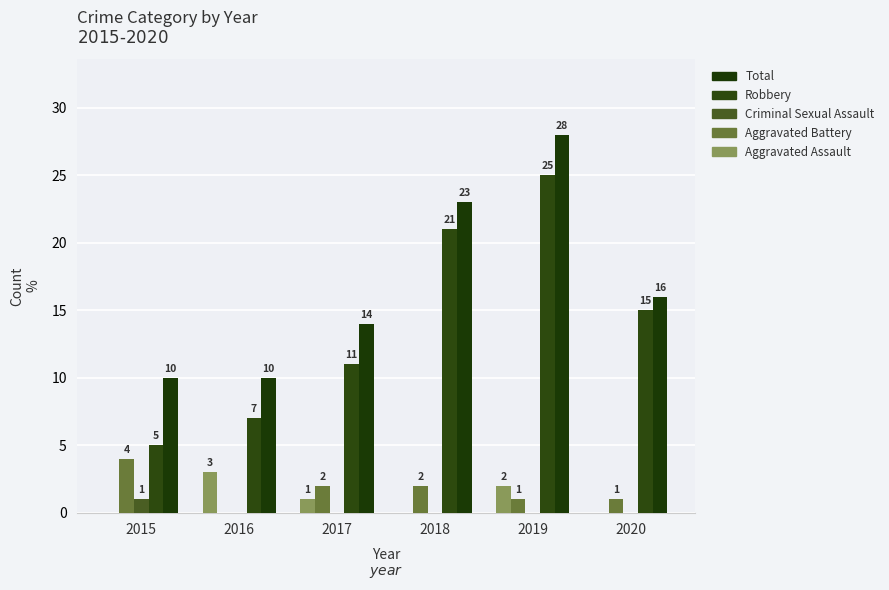

Count the number of data series in this chart.

5